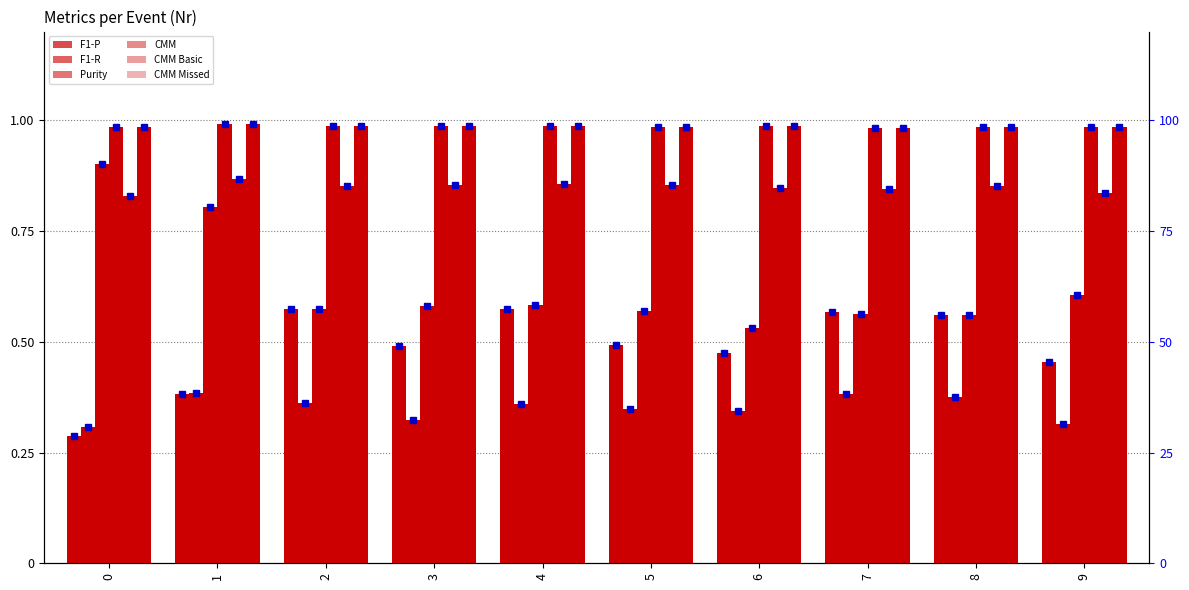

Is the value of CMM Basic at 5 greater than the value of CMM at 7?

No